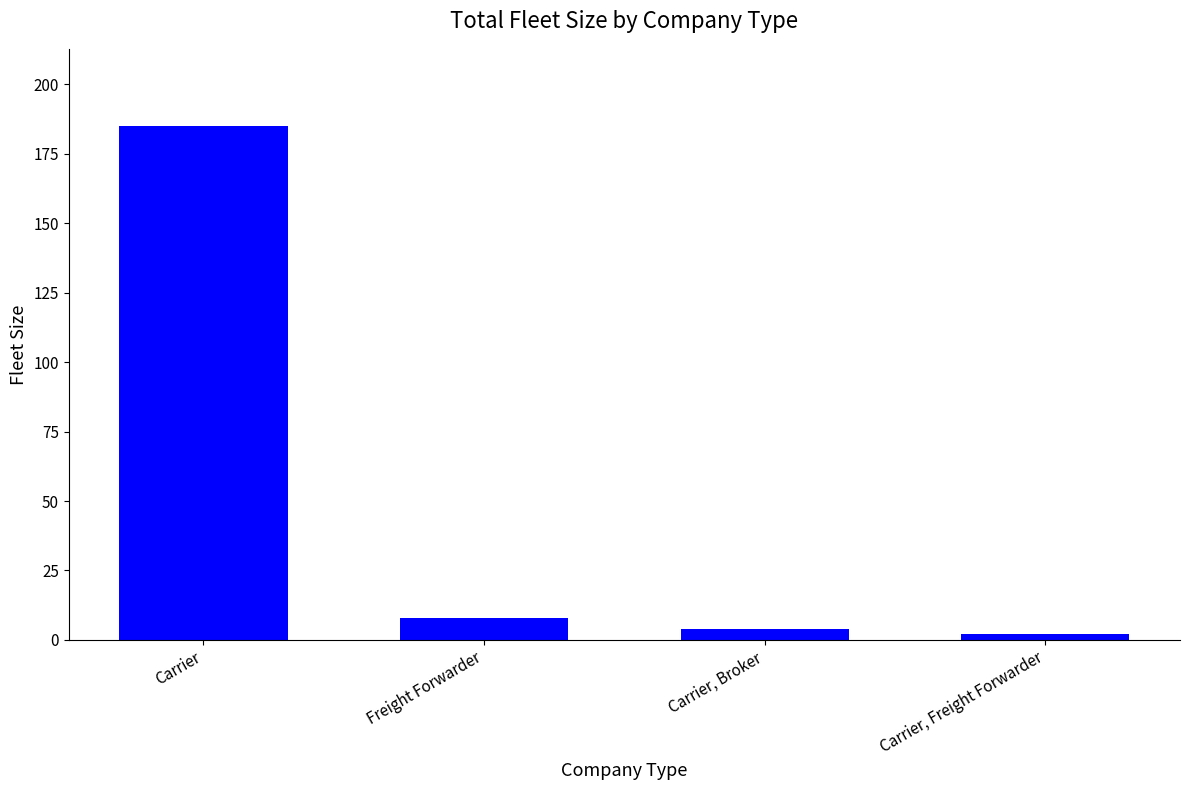

Does the chart contain stacked bars?

No